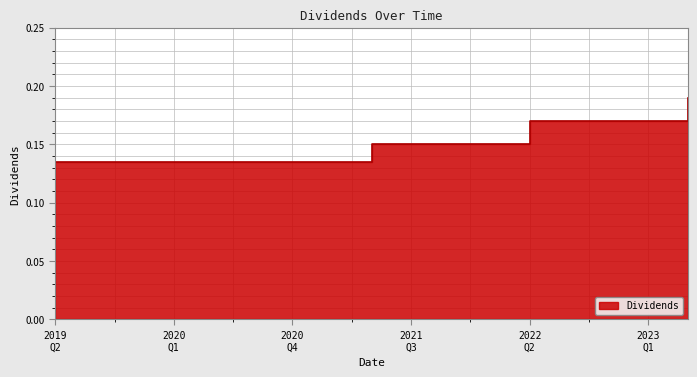

What is the greatest value displayed?

0.2